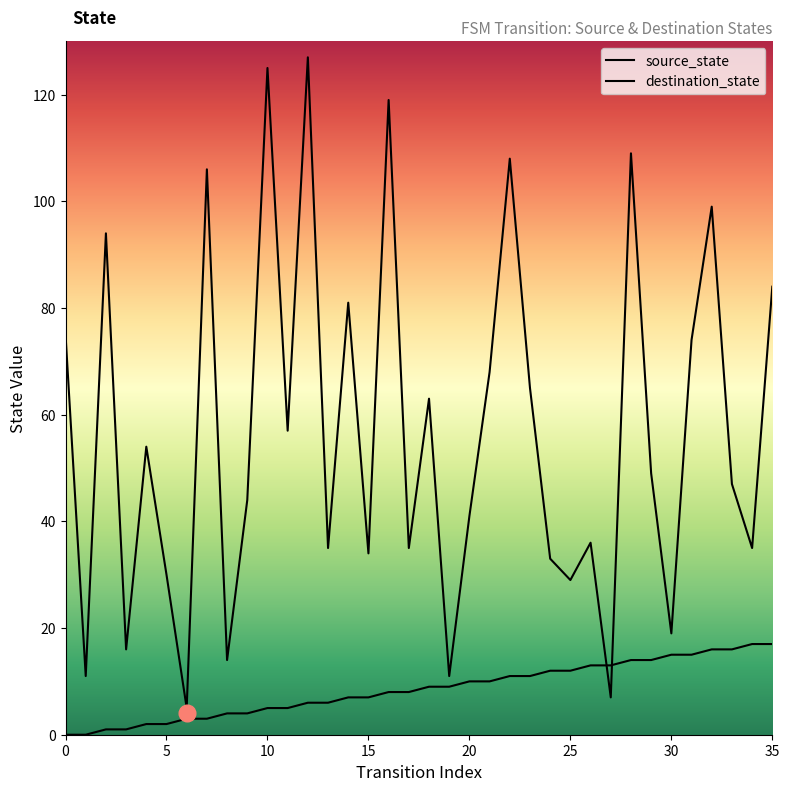

What is the average value of the source_state series?

8